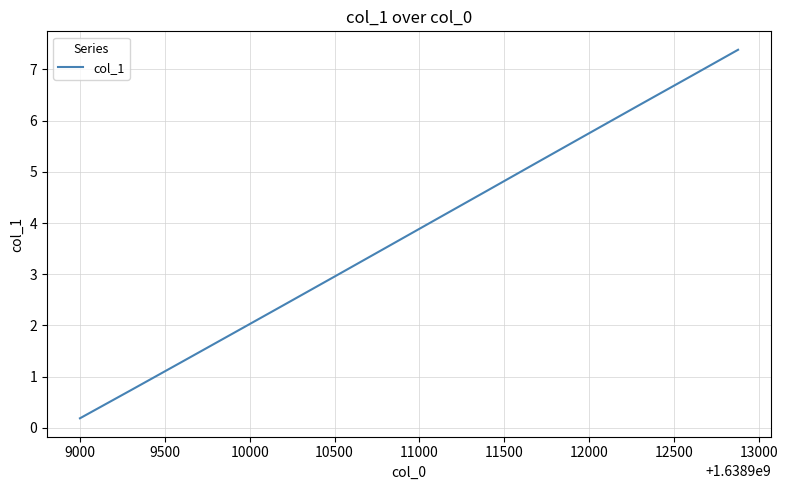

Reading left to right, extract all data points from this chart.

0.2	0.7	1.3	1.8	2.4	3.0	3.5	4.1	4.6	5.2	5.8	6.3	6.9	7.4